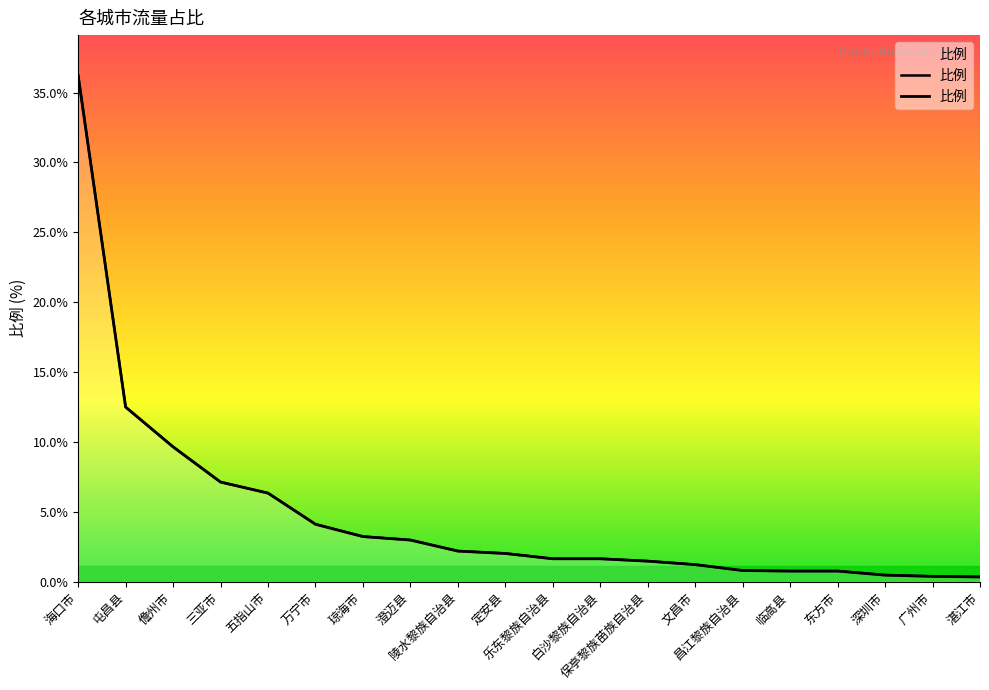

Between 海口市 and 保亭黎族苗族自治县, which is larger?

海口市